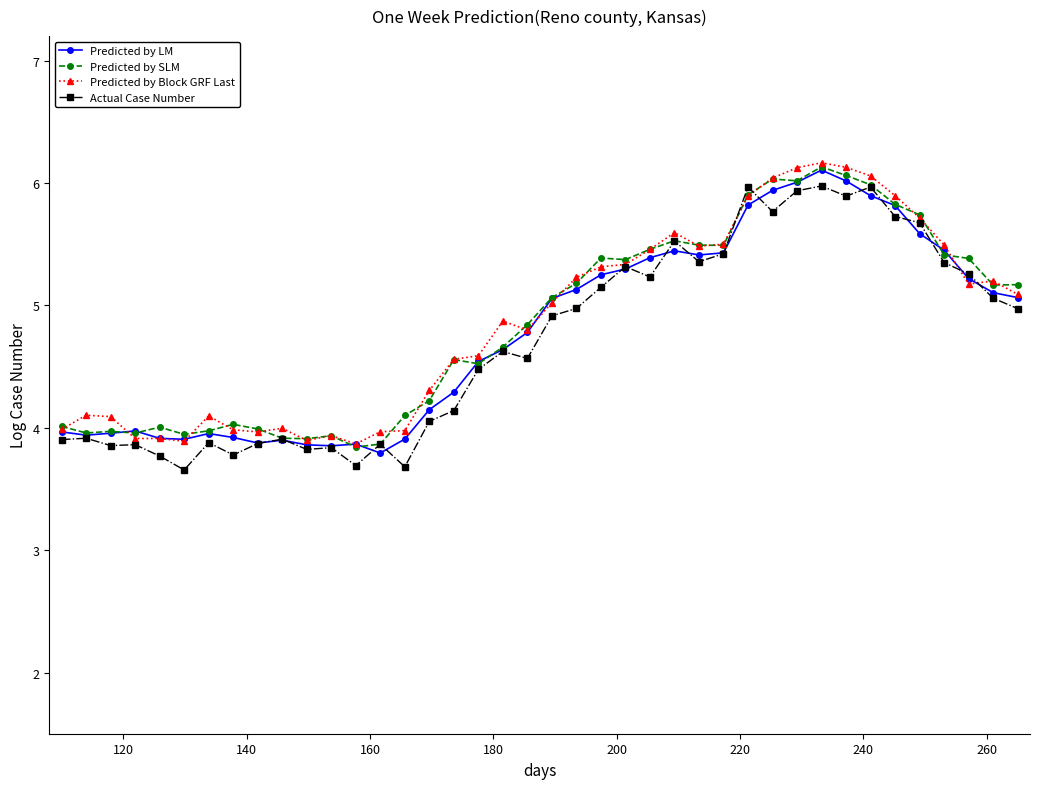

True or false: Predicted by Block GRF Last has more than 1 interior local peaks.

True